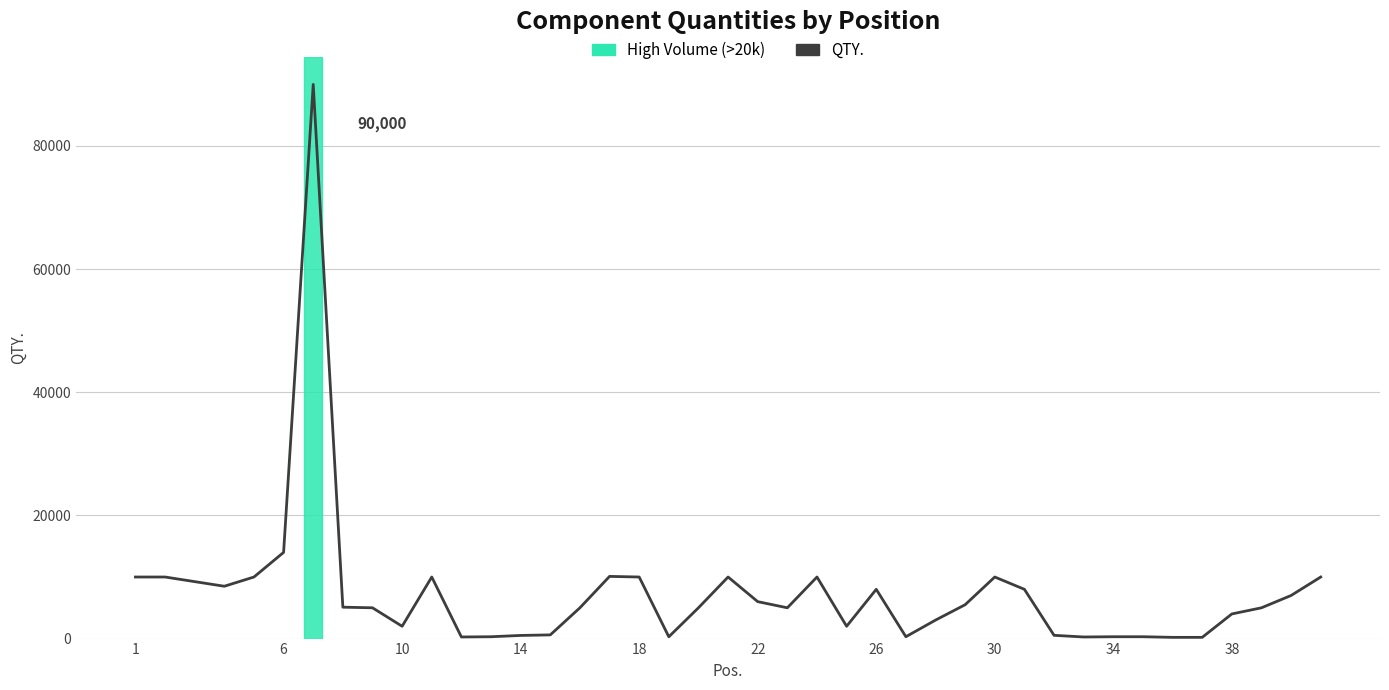

What is the difference between the maximum and minimum values?

89800